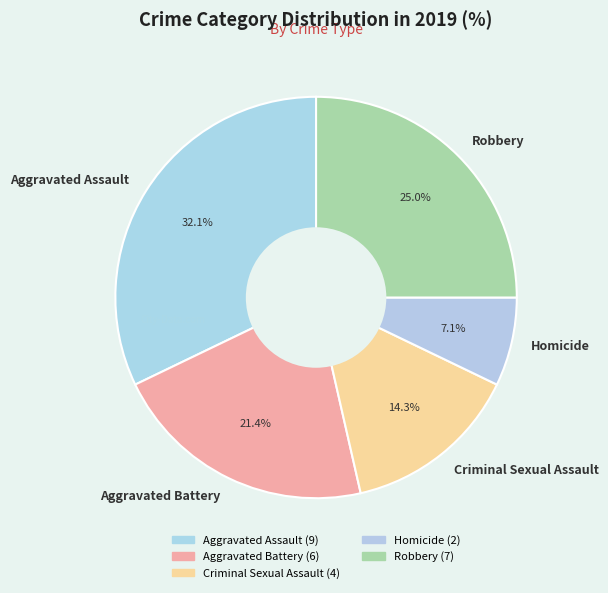

Is there any slice that represents more than half of the pie?

No